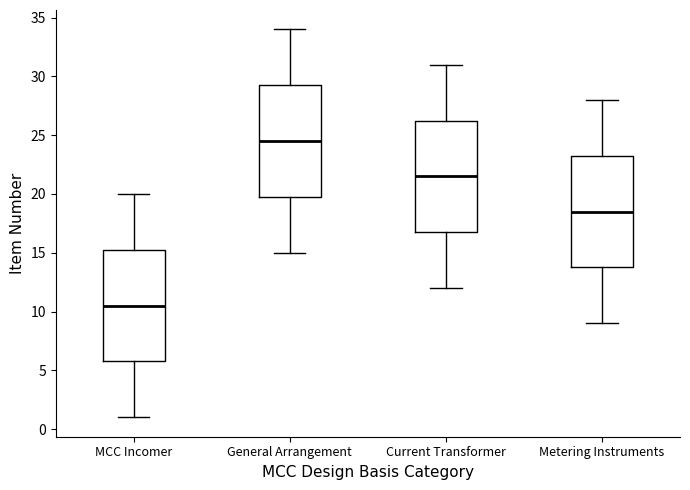

Reading left to right, transcribe this box plot: for each box, give where its median line is, the range the box spans, and where its two whiskers end, as read against the y-axis. The values are not printed on the chart, so give them approximately, as read against the axis.

MCC Incomer: median 10.5, box 6.0 to 15.5, whiskers 1.0 to 20.0
General Arrangement: median 24.5, box 20.0 to 29.5, whiskers 15.0 to 34.0
Current Transformer: median 21.5, box 17.0 to 26.5, whiskers 12.0 to 31.0
Metering Instruments: median 18.5, box 14.0 to 23.5, whiskers 9.0 to 28.0